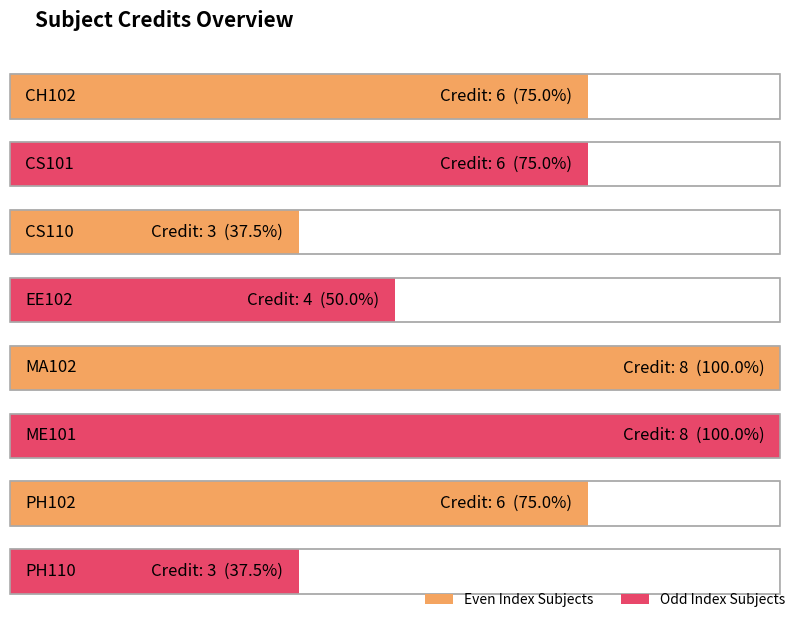

Does the chart contain any negative values?

No